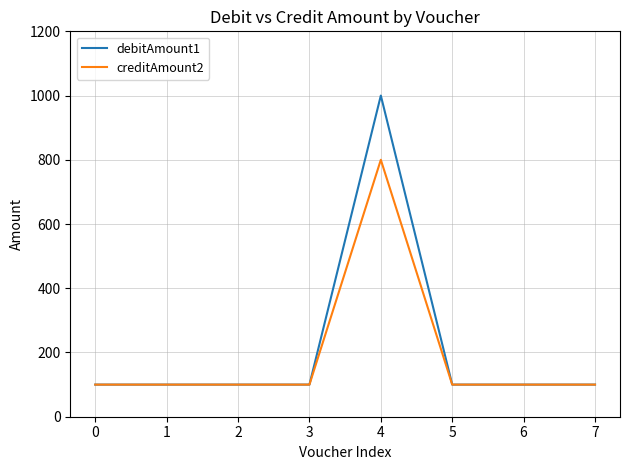

What is the total value across all series at 3?

200